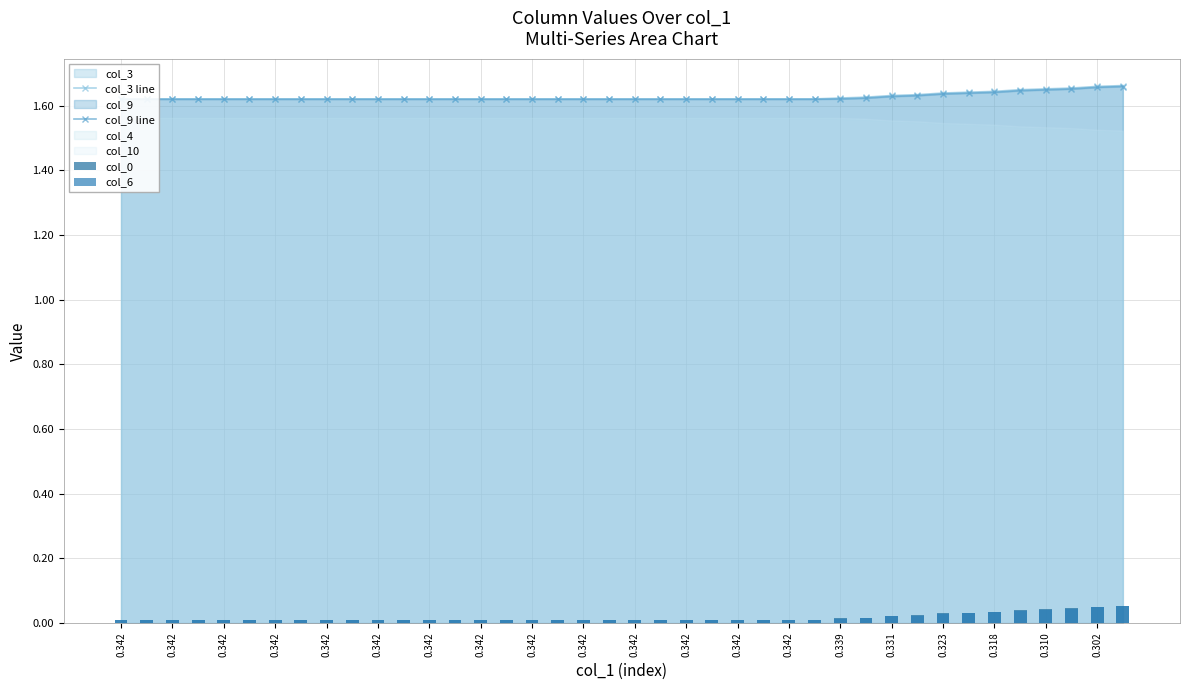

What is the maximum value shown in the chart?

1.7